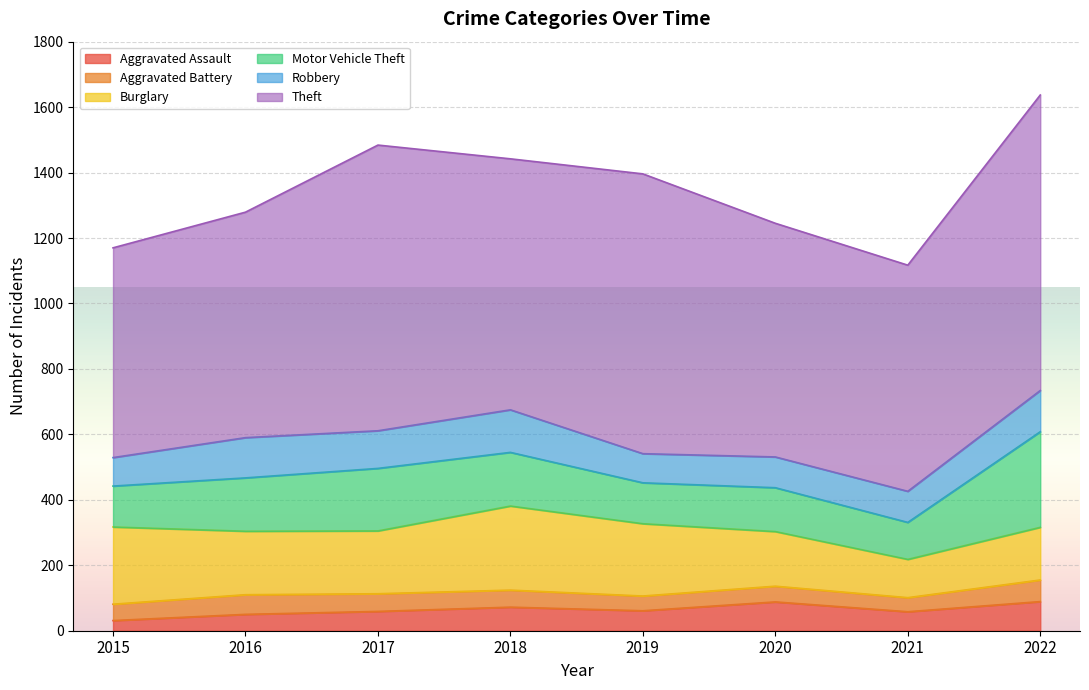

List the labels in order of Aggravated Battery value, largest first.

2022, 2016, 2017, 2018, 2015, 2020, 2019, 2021